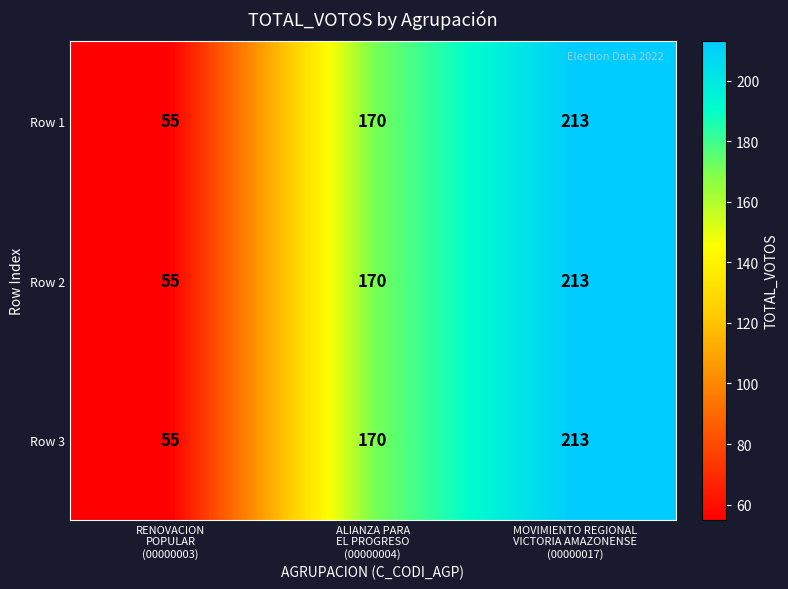

How many Row 3 values are between 55 and 213?

3